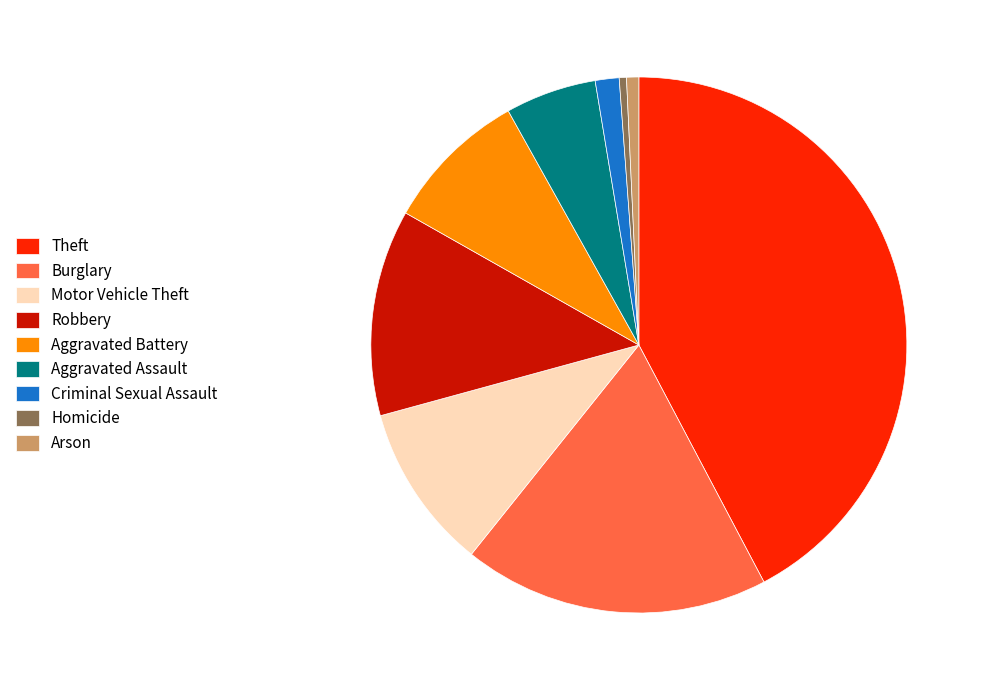

Which slice is the largest?

Theft